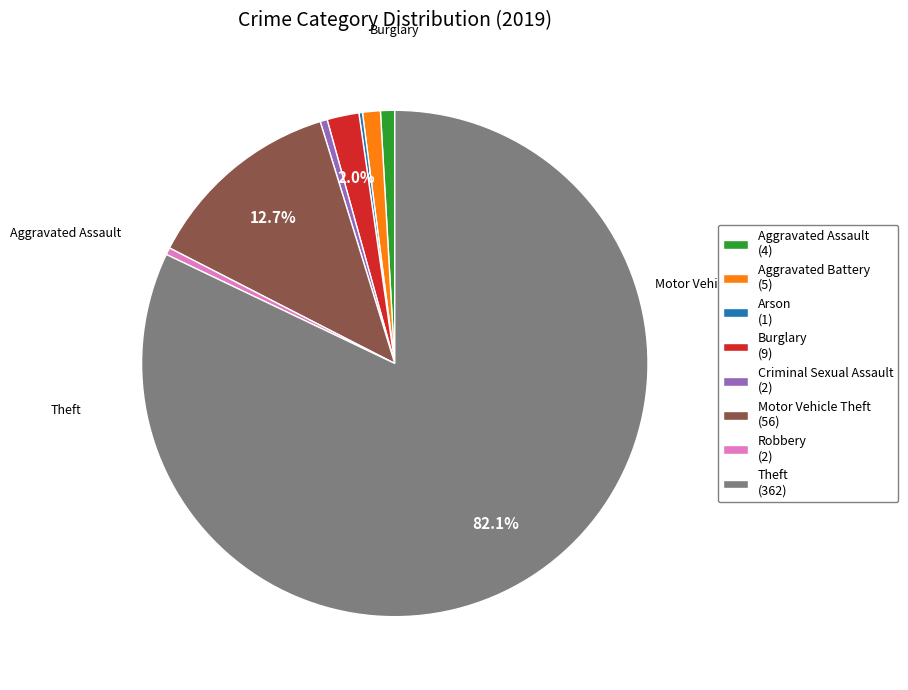

Approximately how many times larger is the value at Motor Vehicle Theft (56) compared to Criminal Sexual Assault (2)?

28.0